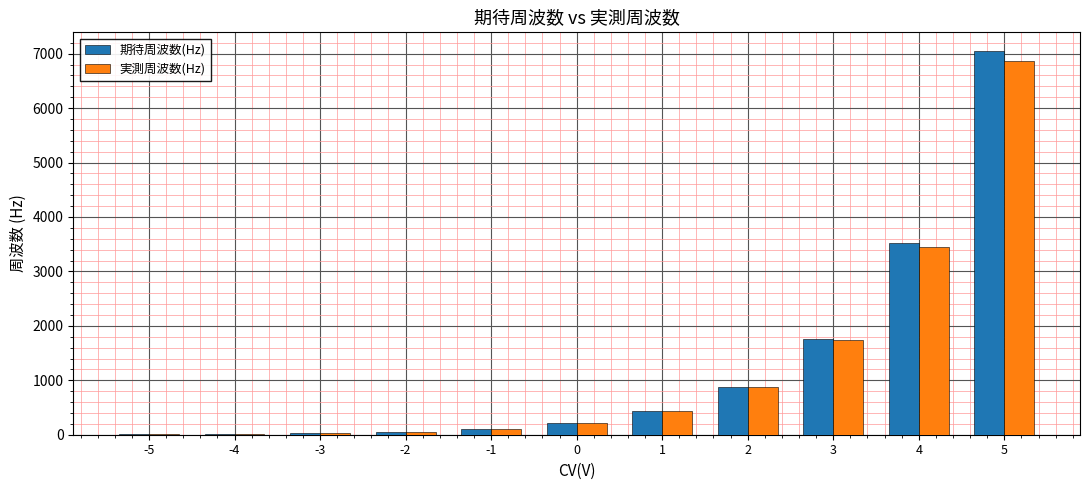

What is the maximum value shown in the chart?

7040.0